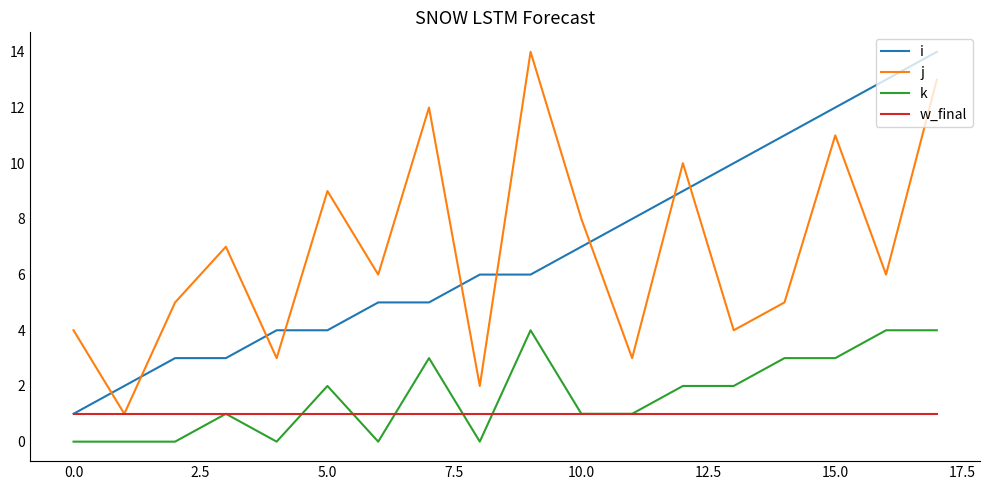

What is the lowest value of the i series?

1